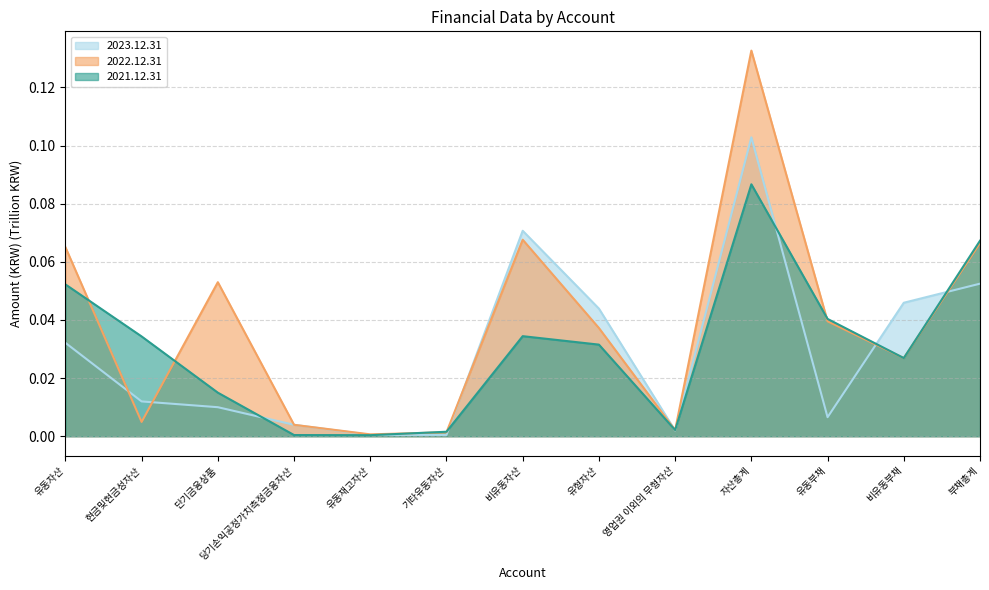

What is the sum of all 2021.12.31 values?

0.4